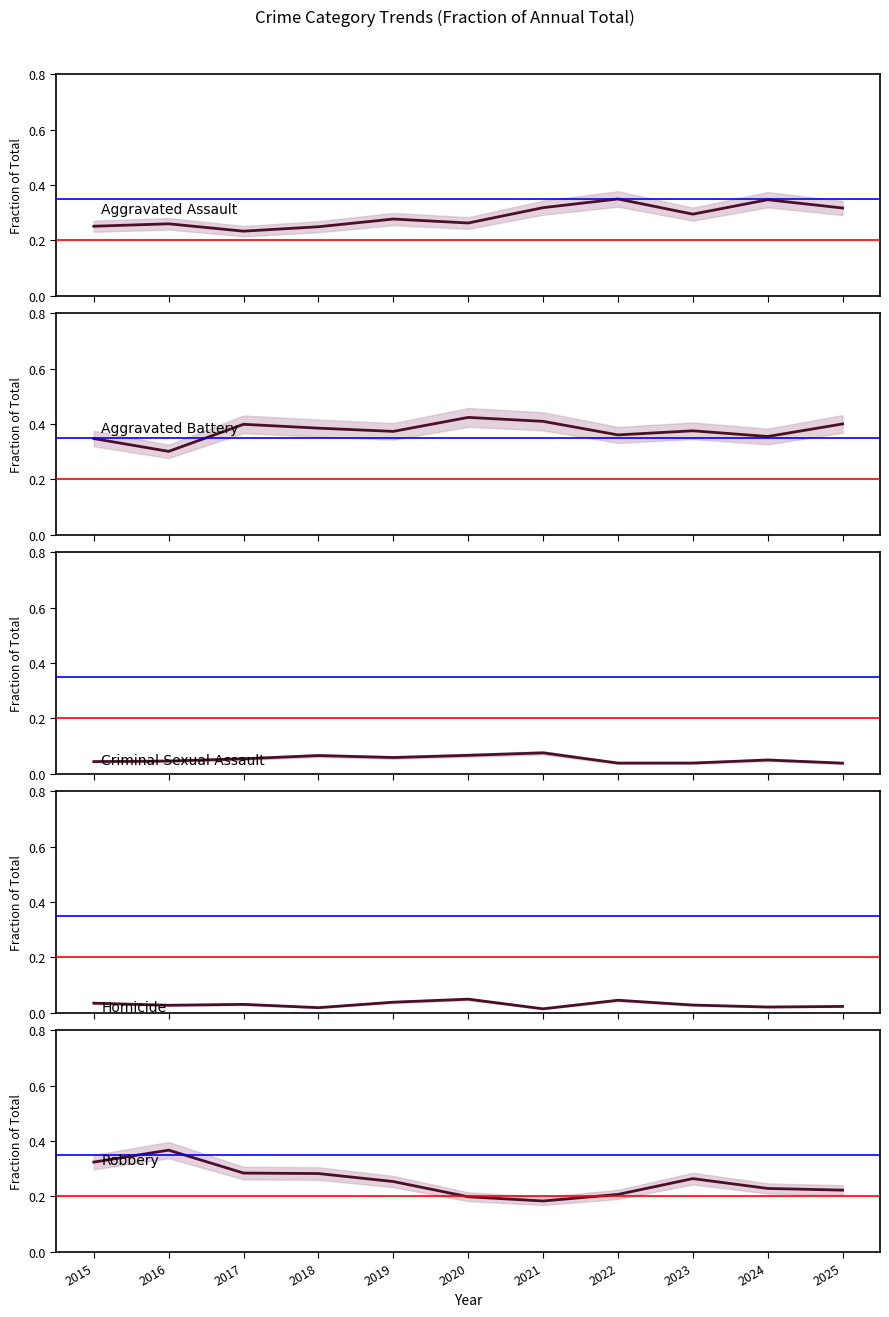

How many data points does each series have?

11